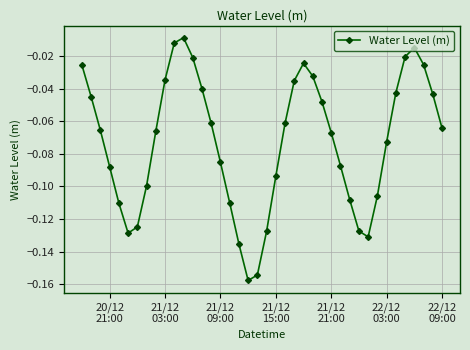

How many points are lower than both their immediate neighbors (excluding endpoints)?

3